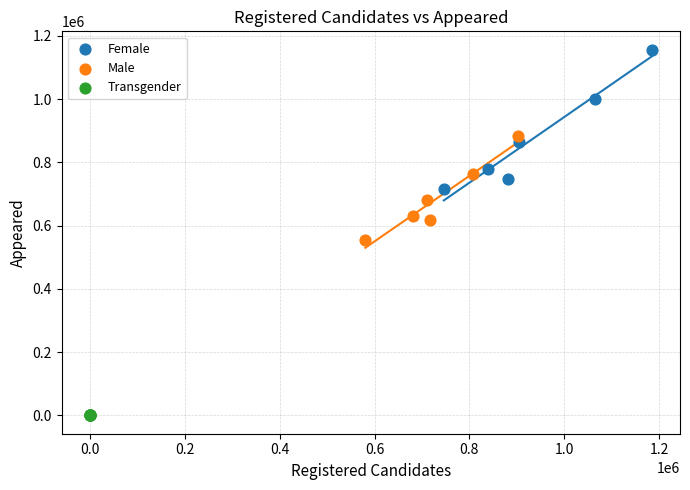

Which series reaches the minimum Y coordinate?

Transgender